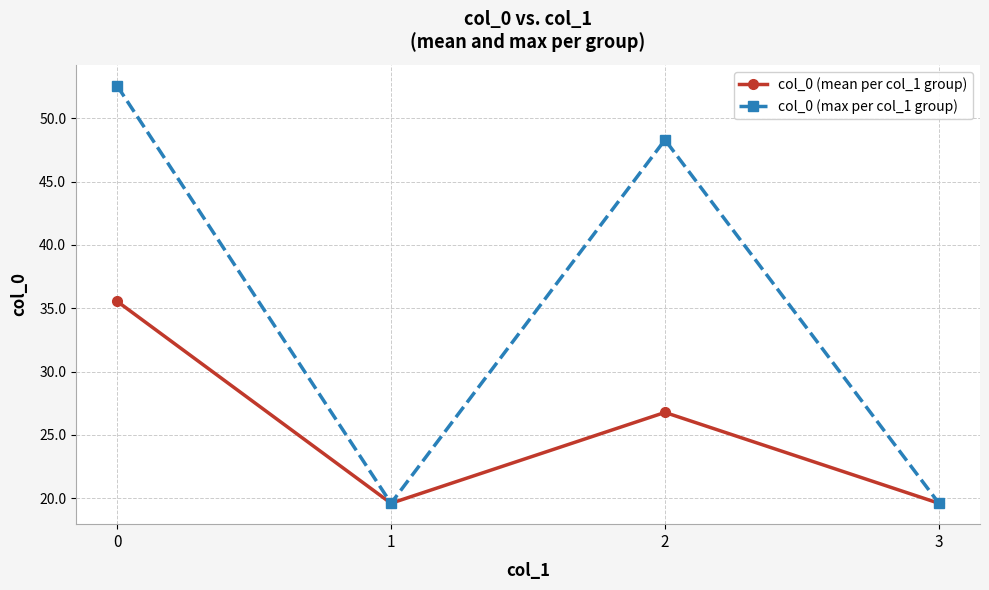

True or false: col_0 (max per col_1 group) has more than 0 points higher than both neighbors.

True